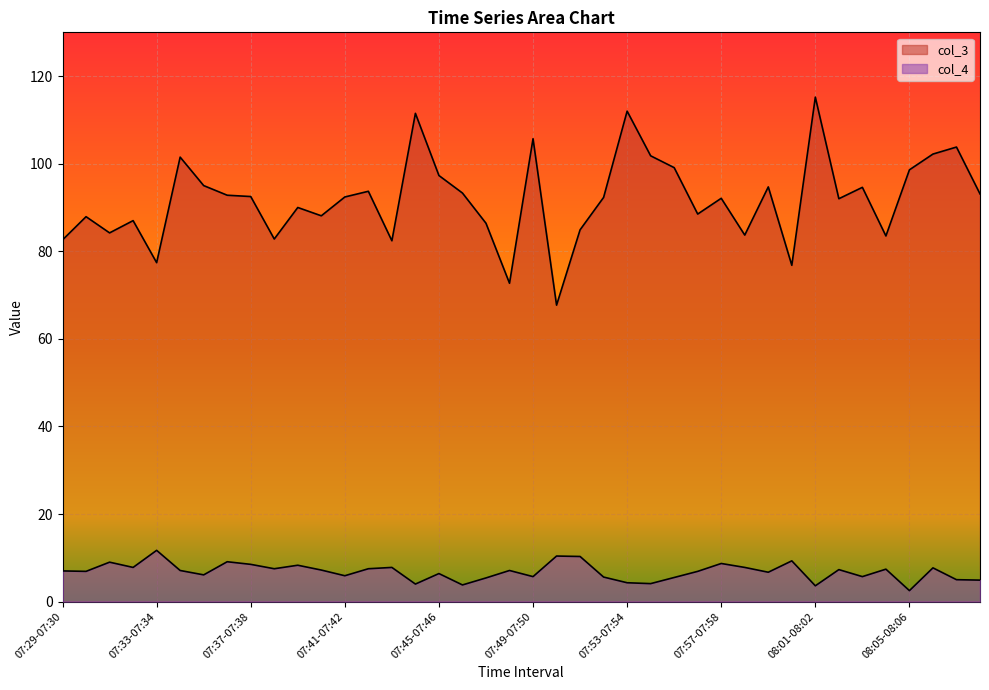

How many categories are shown in the chart?

40